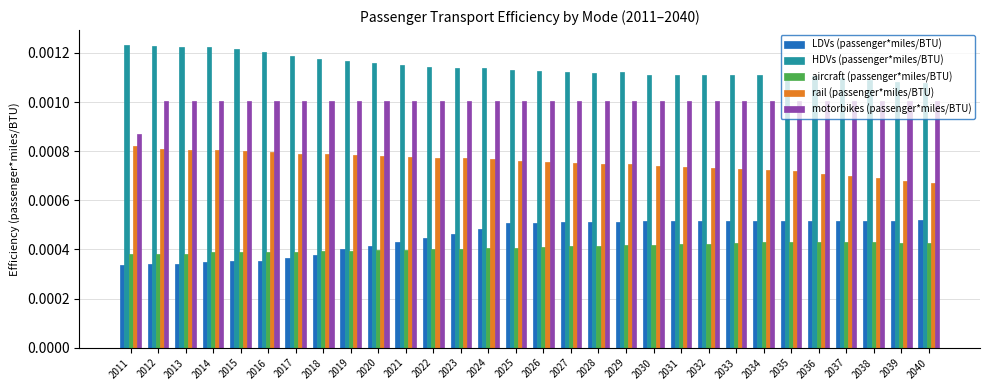

How many HDVs (passenger*miles/BTU) values are between 0 and 1?

30